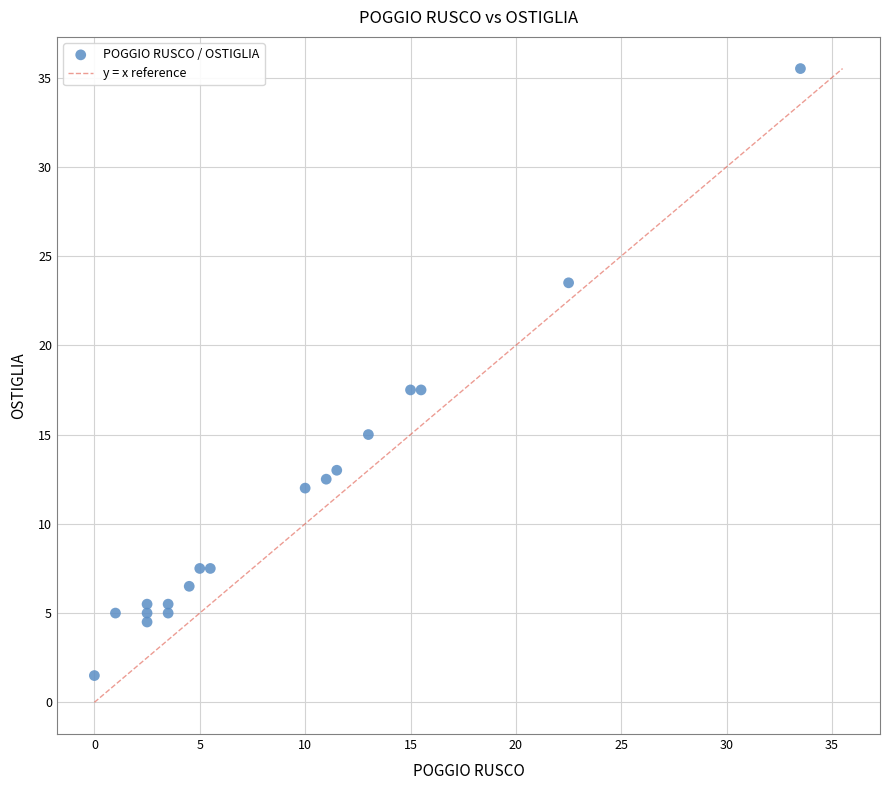

What is the range of X values (max minus min)?

33.5